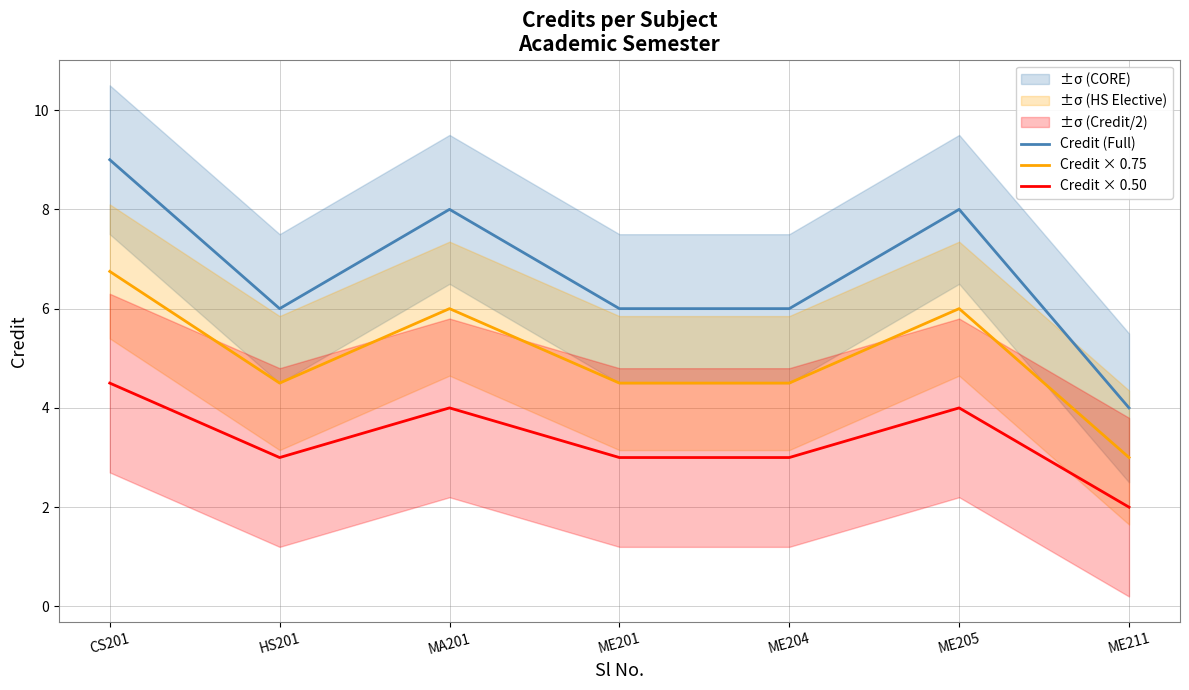

Reading right to left, transcribe all the data shown in this chart.

Credit (Full): 4.0	8.0	6.0	6.0	8.0	6.0	9.0
Credit × 0.75: 3.0	6.0	4.5	4.5	6.0	4.5	6.8
Credit × 0.50: 2.0	4.0	3.0	3.0	4.0	3.0	4.5